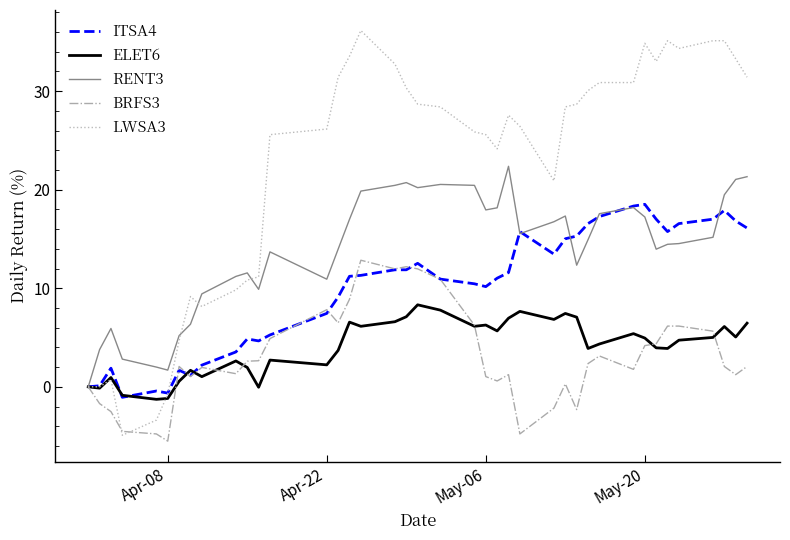

Which series has the widest spread of values?

LWSA3